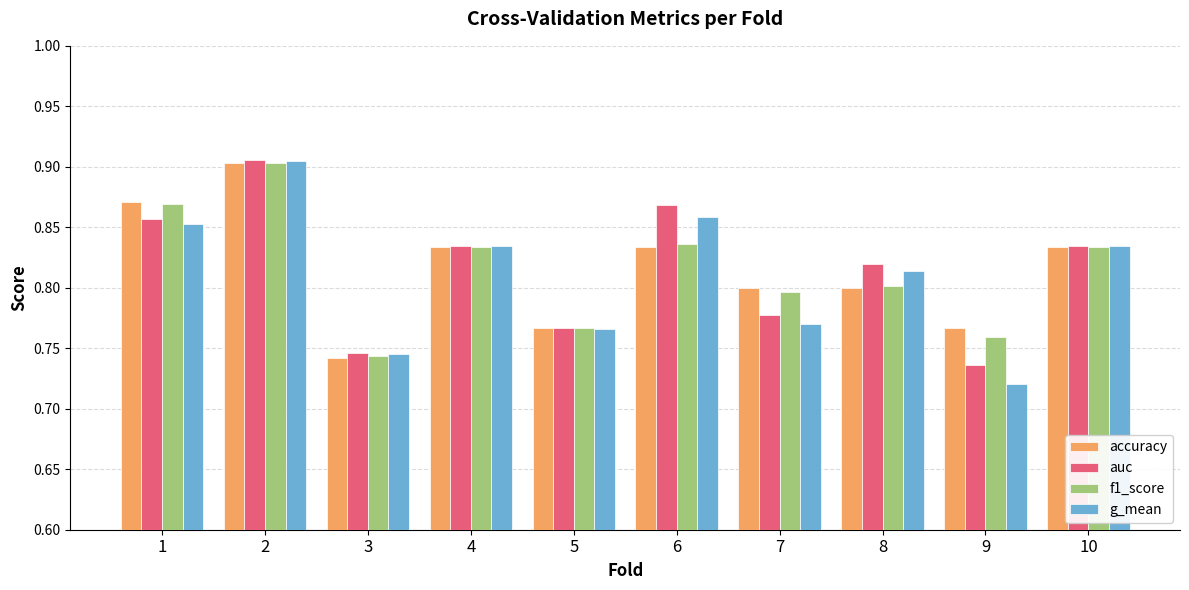

True or false: f1_score has a value of 0.4 at 9.

False